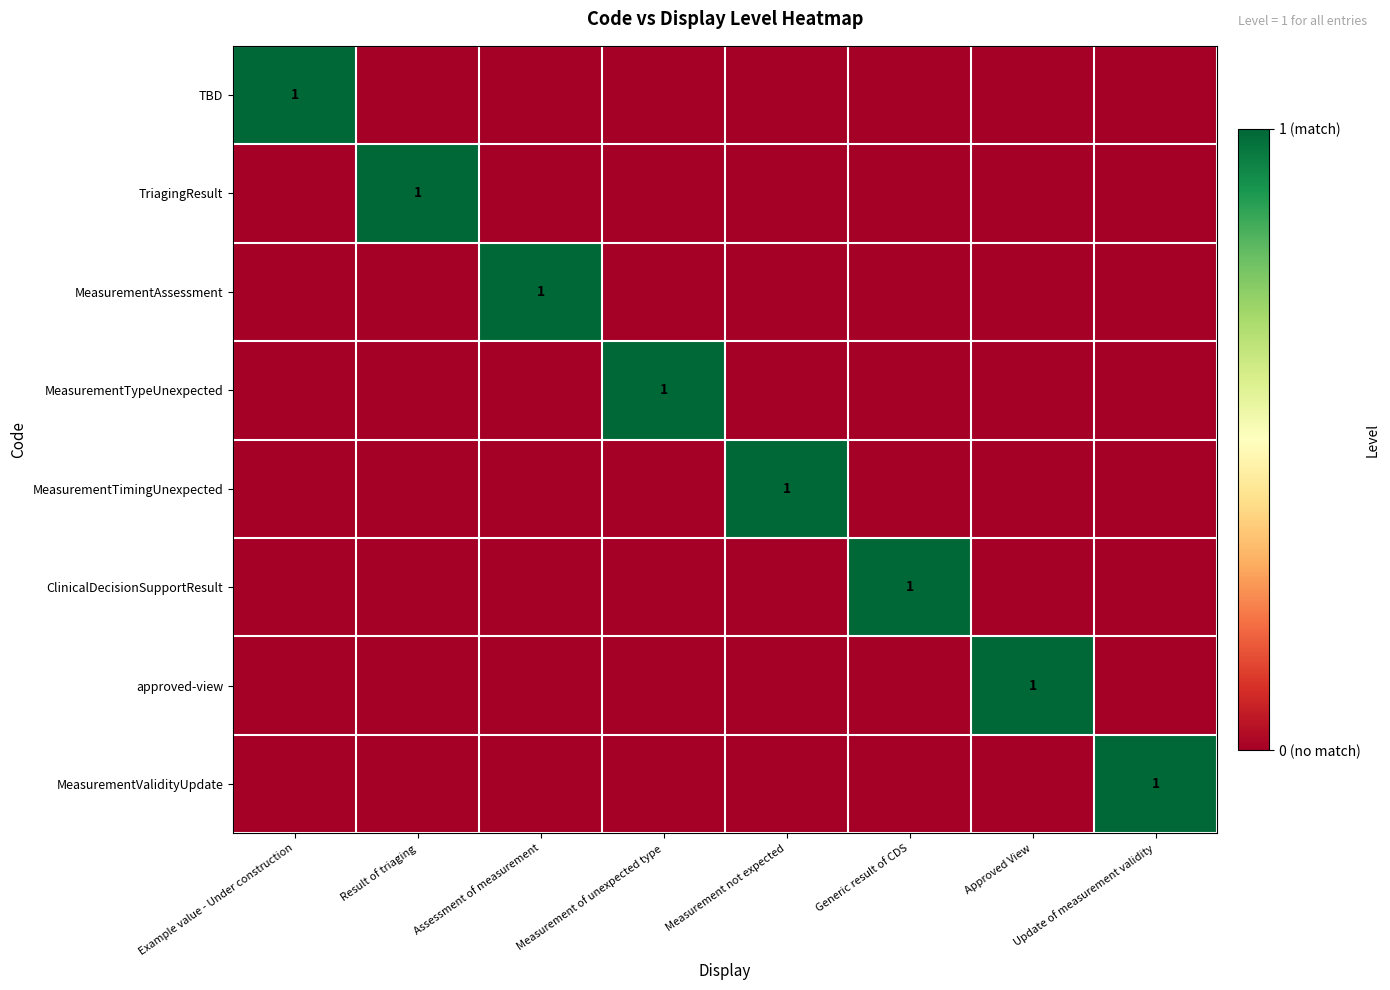

How many data points does each series have?

8